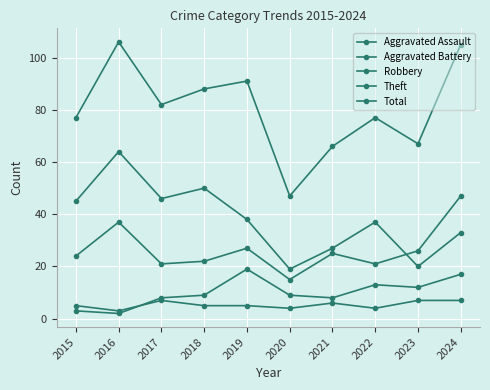

In Total, how many points are lower than both neighbors (excluding endpoints)?

3